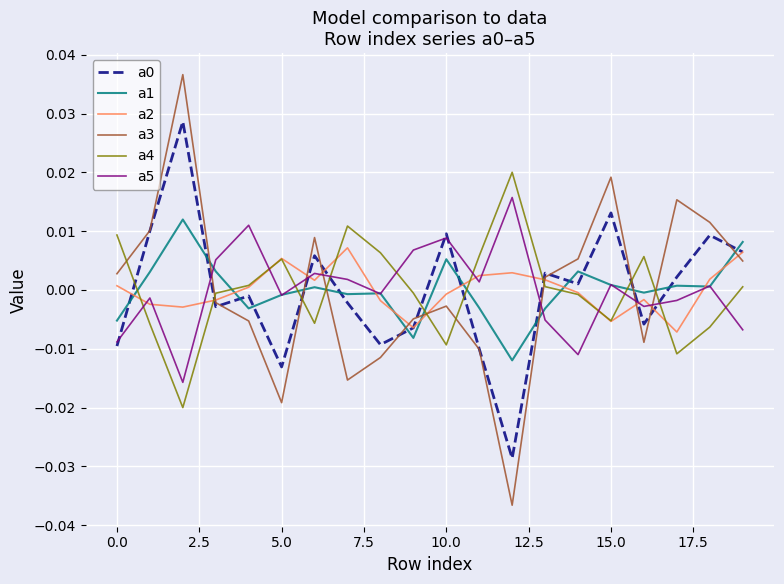

How many interior local valleys does the a2 series have?

5